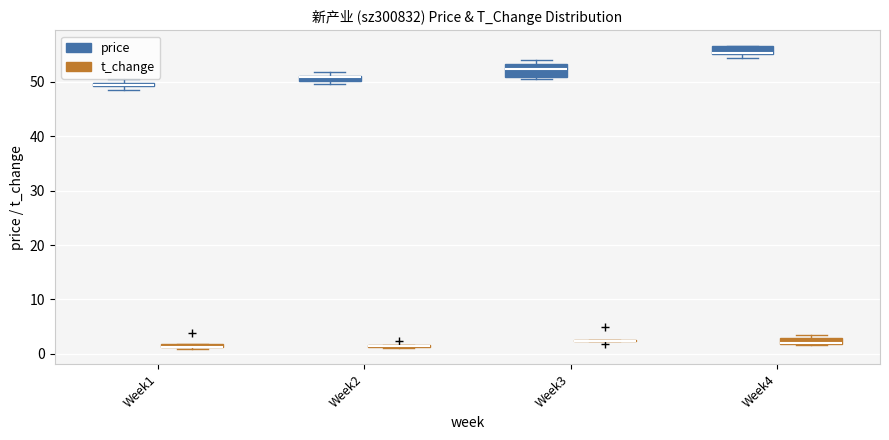

Where is the lower edge of the box for Week2 (price) on the y-axis? The values are not printed on the chart, so give them approximately, as read against the axis.

50